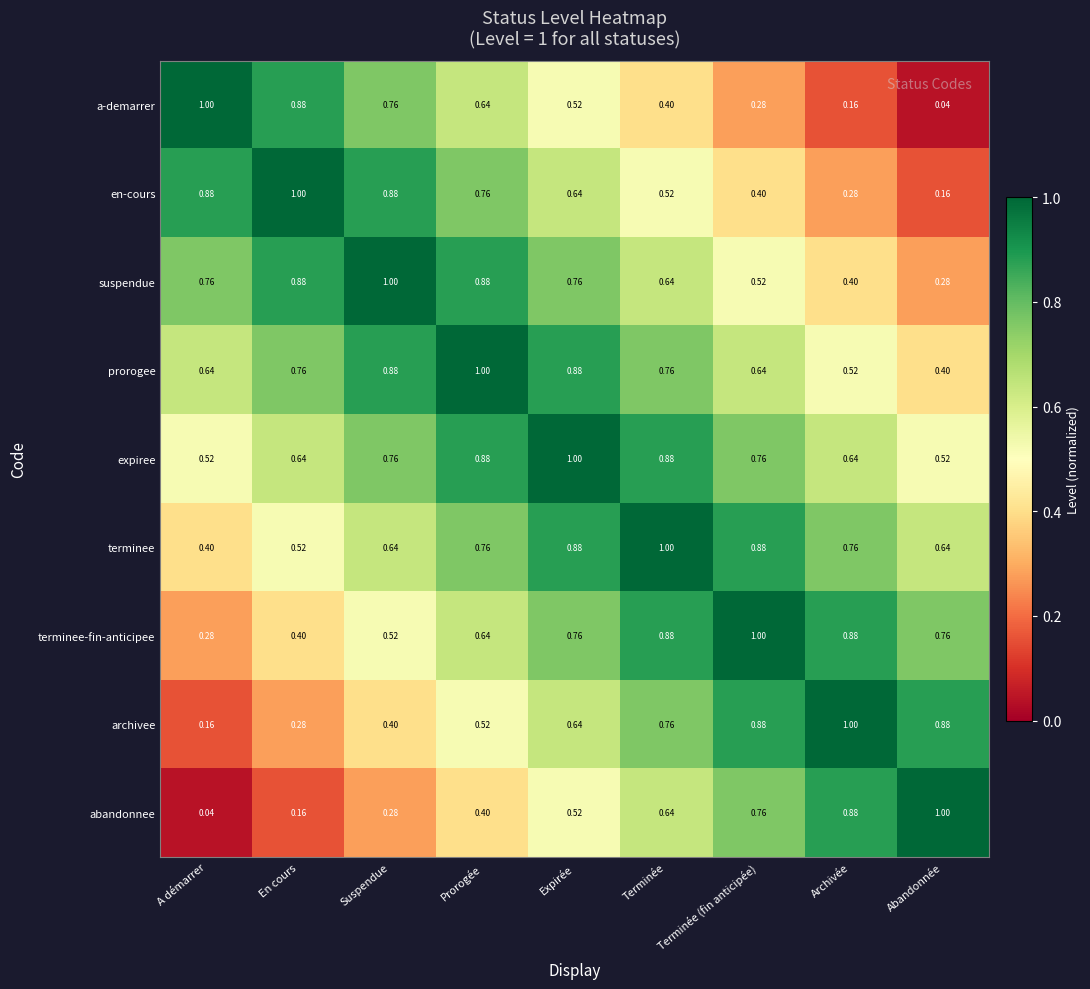

At which label is prorogee closest to 0?

Abandonnée